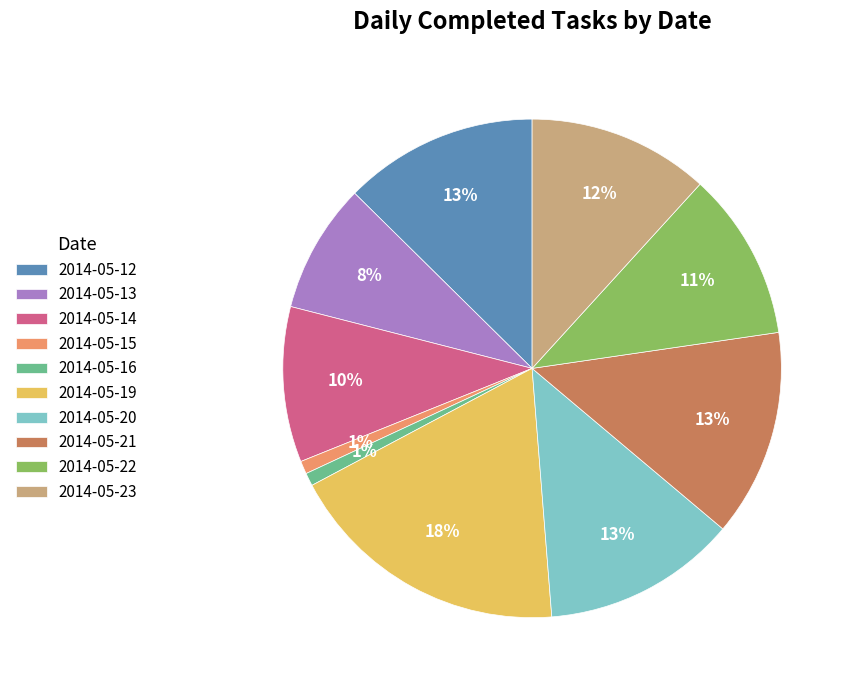

What is the ratio of the value at 2014-05-20 to the value at 2014-05-12?

1.0